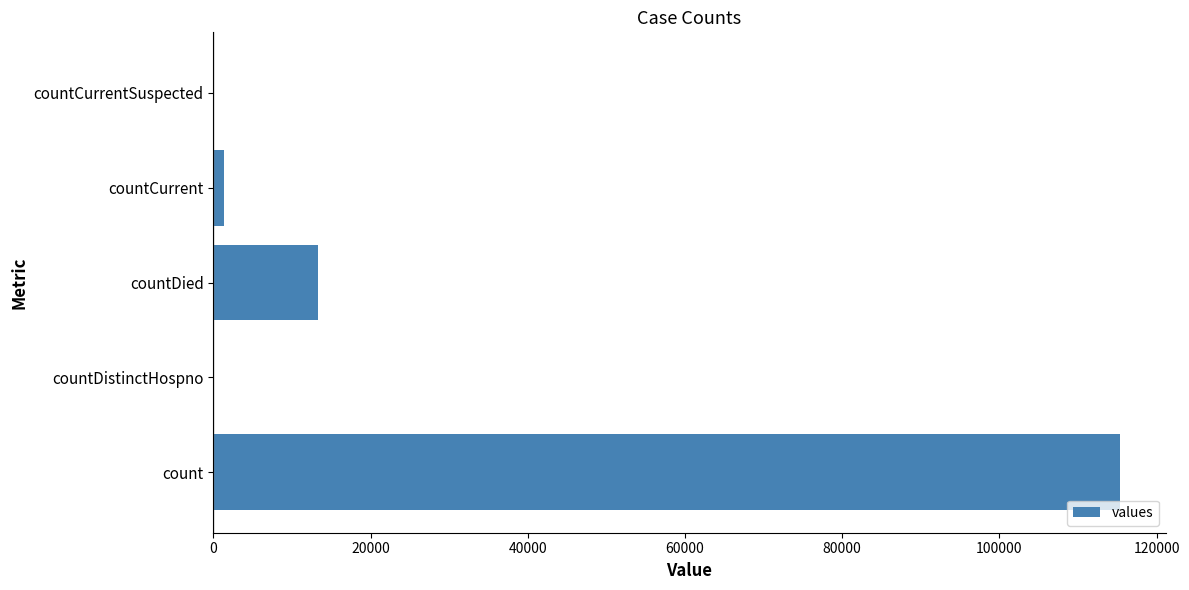

True or false: the data shows 183672 at count.

False